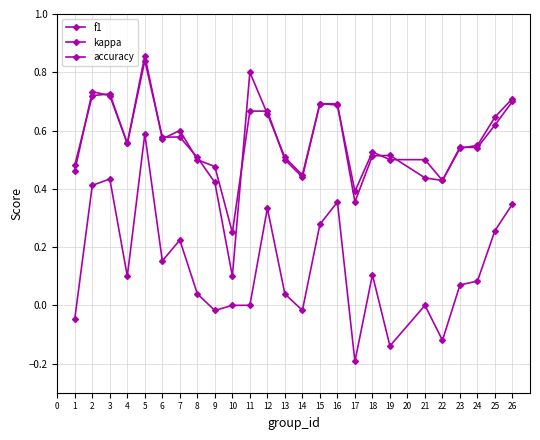

What is the value of the kappa point at the 18th from the left?

0.1